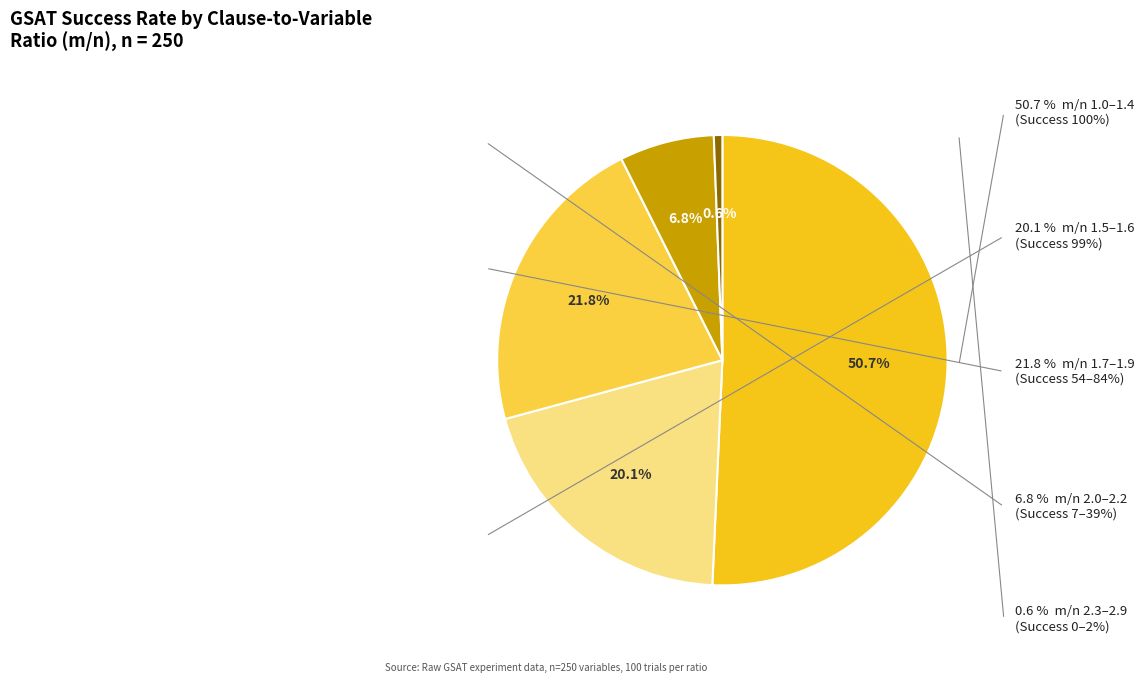

Is there a majority slice in this chart?

No